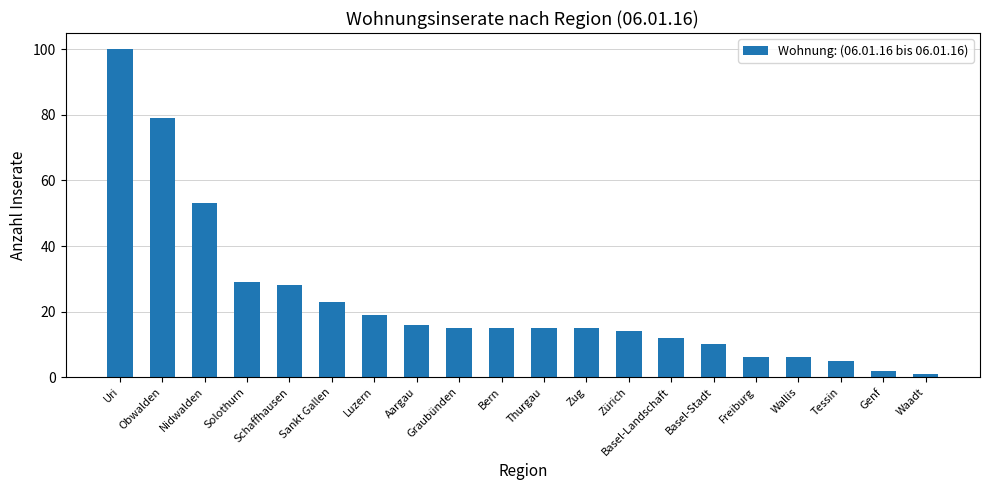

What is the ratio of the value at Bern to the value at Wallis?

2.5